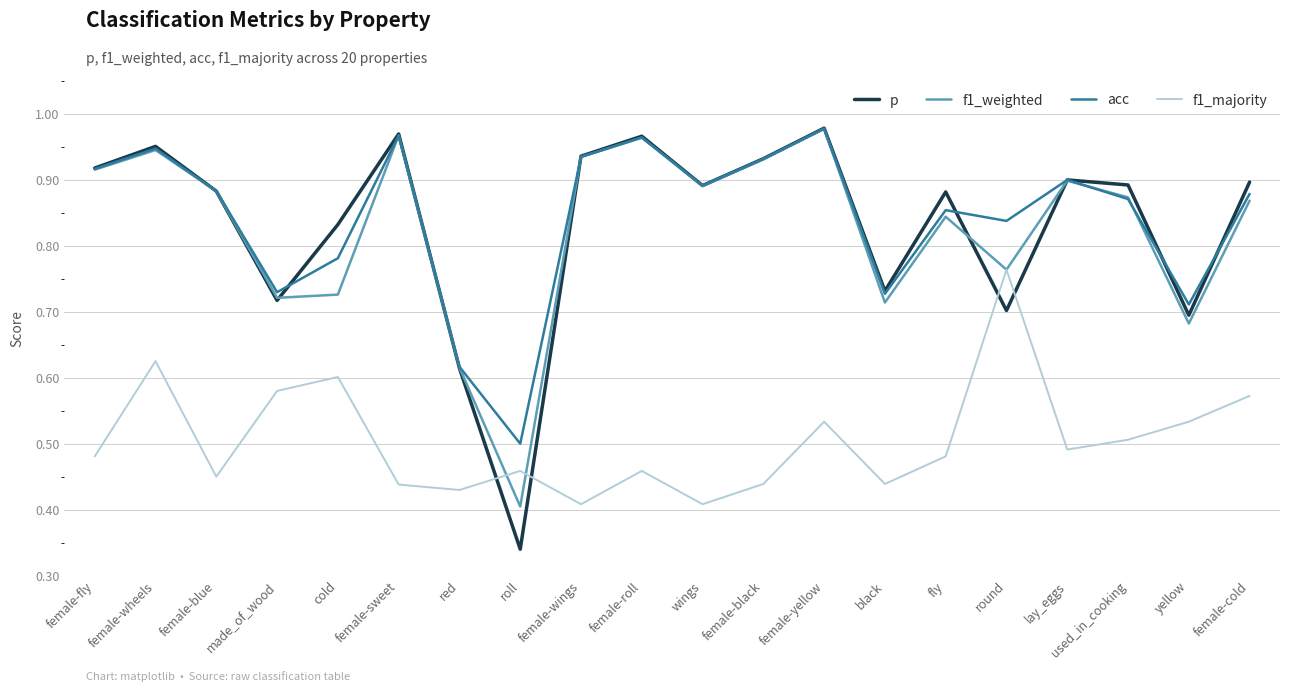

Which series has the largest total across all categories?

acc